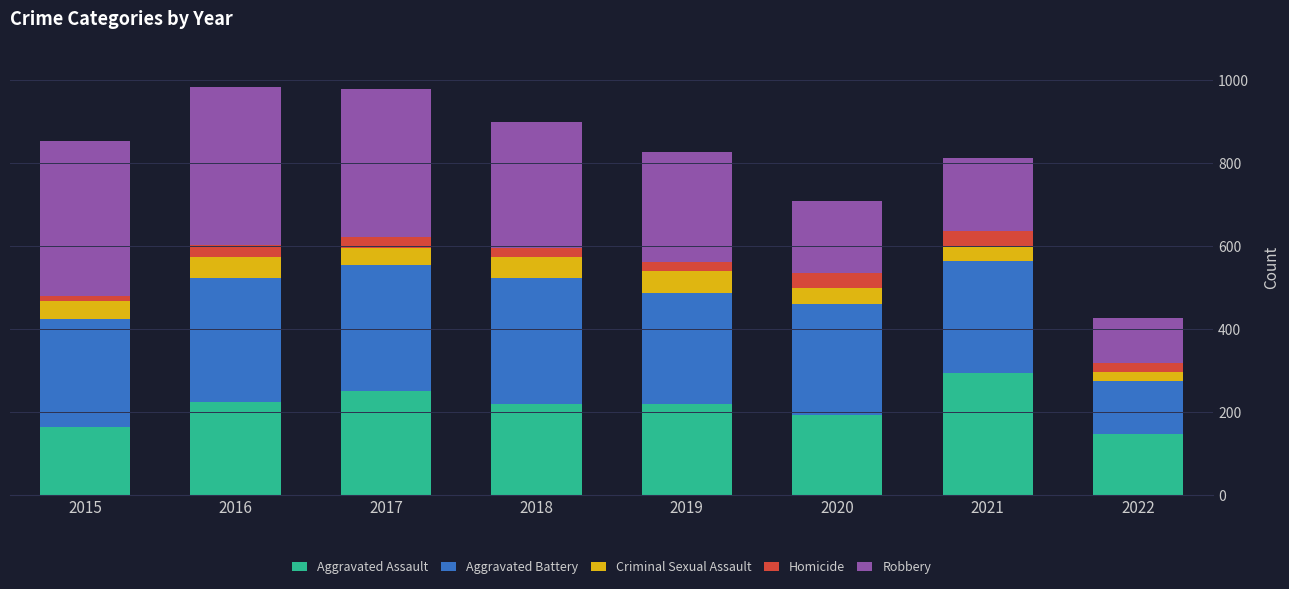

What is the total value across all series at 2021?

811